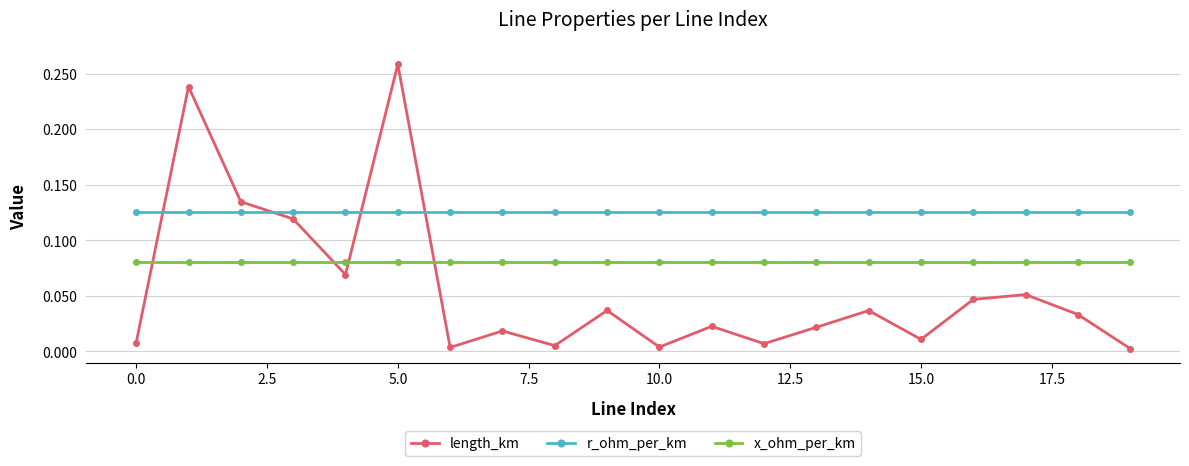

Which series has the largest total across all categories?

r_ohm_per_km